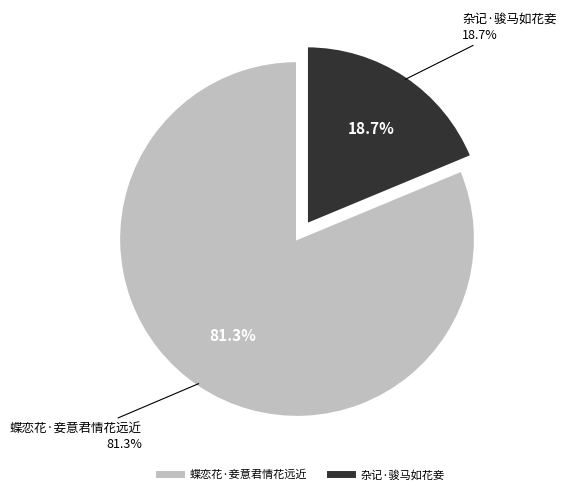

Is it true that 杂记·骏马如花妾 is 30% of the pie?

False